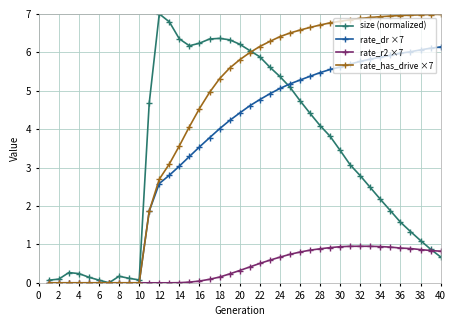

Does the chart have visible grid lines?

Yes